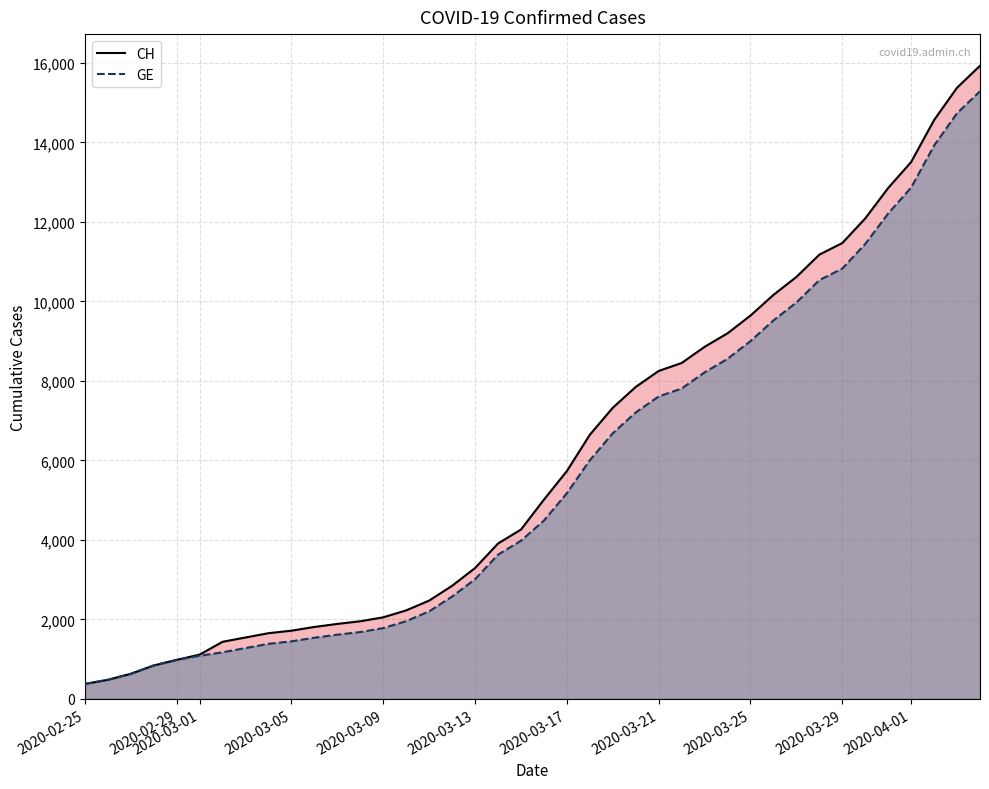

What is the difference between the maximum and second lowest values in the GE series?

14805